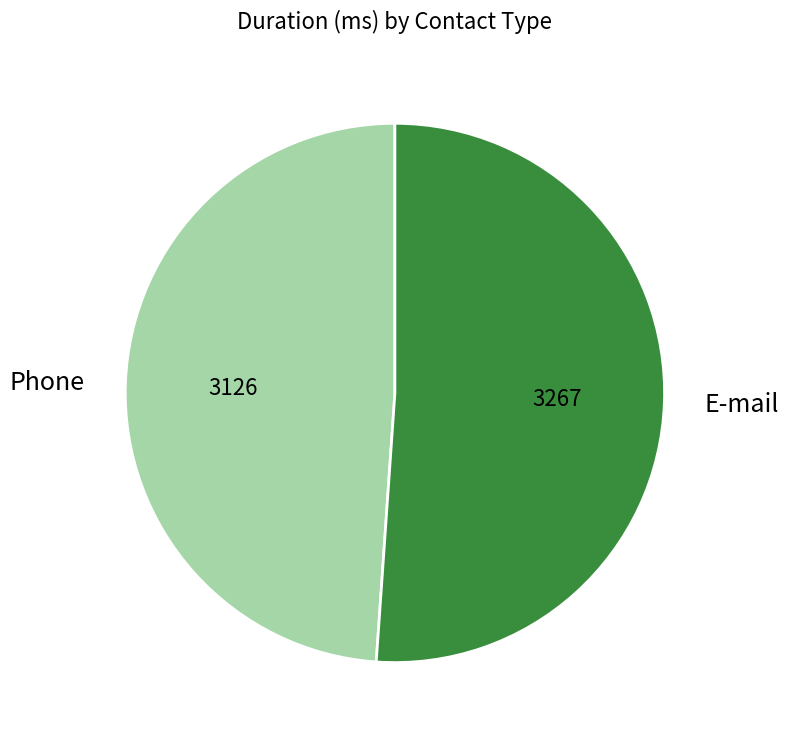

Rank the categories by value from lowest to highest.

Phone, E-mail